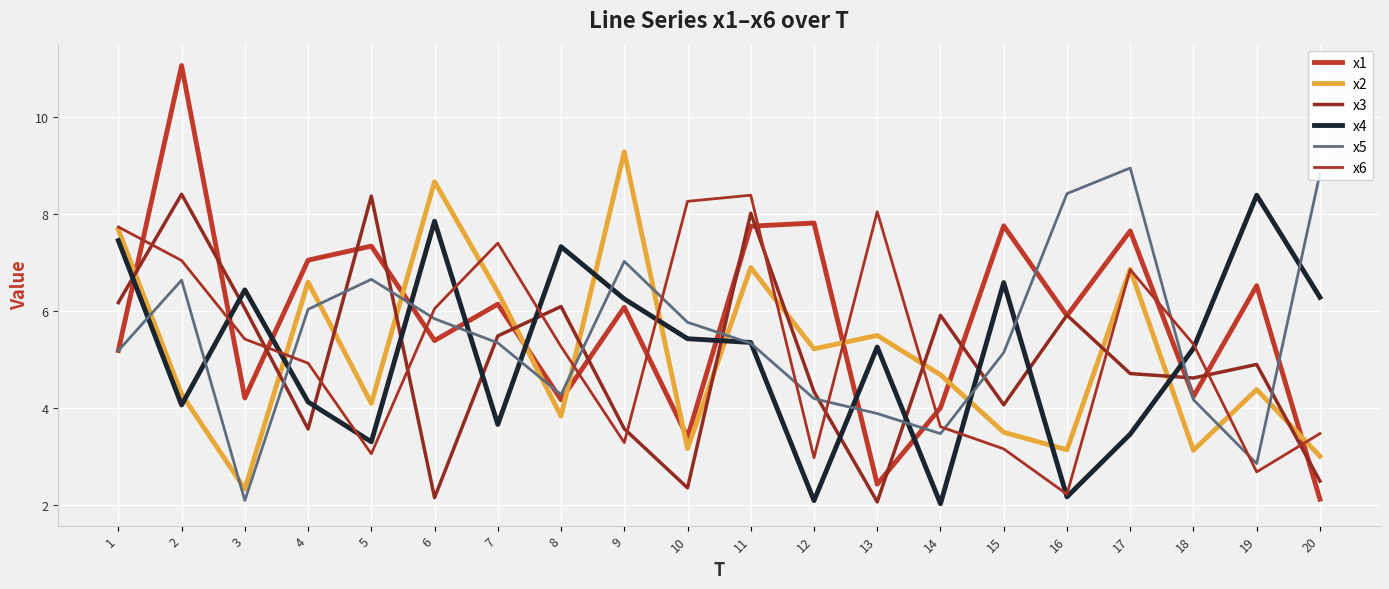

Between 7 and 8, which is larger?

7